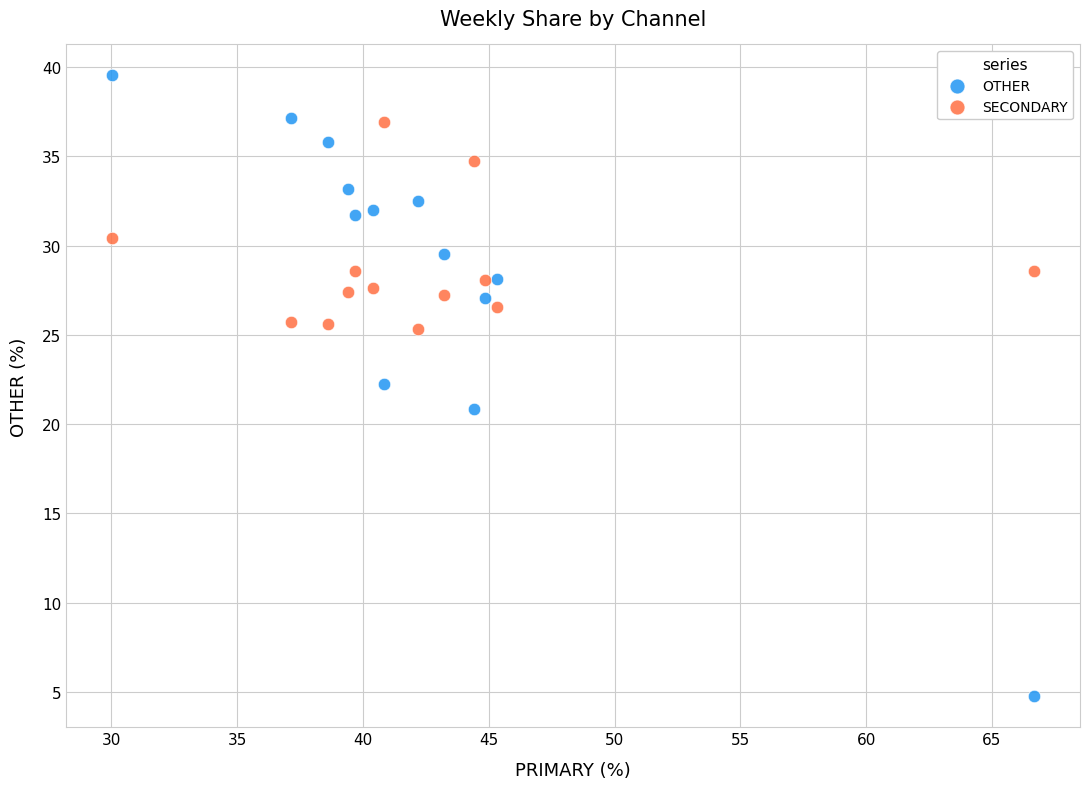

Which series contains the highest Y value?

OTHER